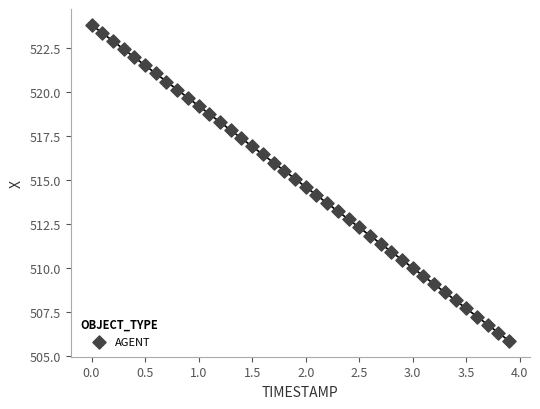

What is the range of Y values (max minus min)?

18.0